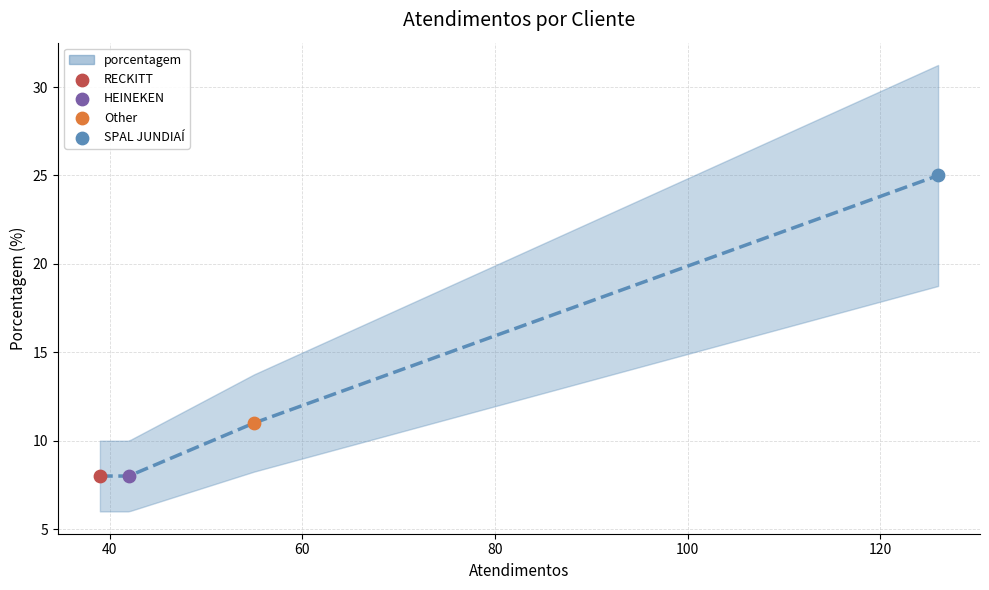

Which has a higher value, HEINEKEN or RECKITT?

HEINEKEN